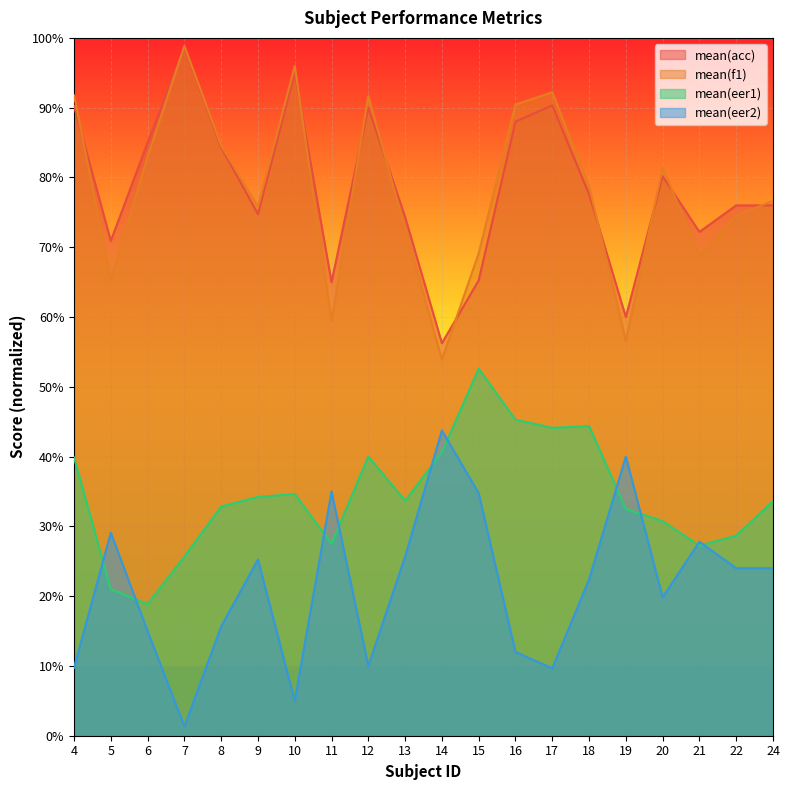

How many lines are shown in the chart?

4